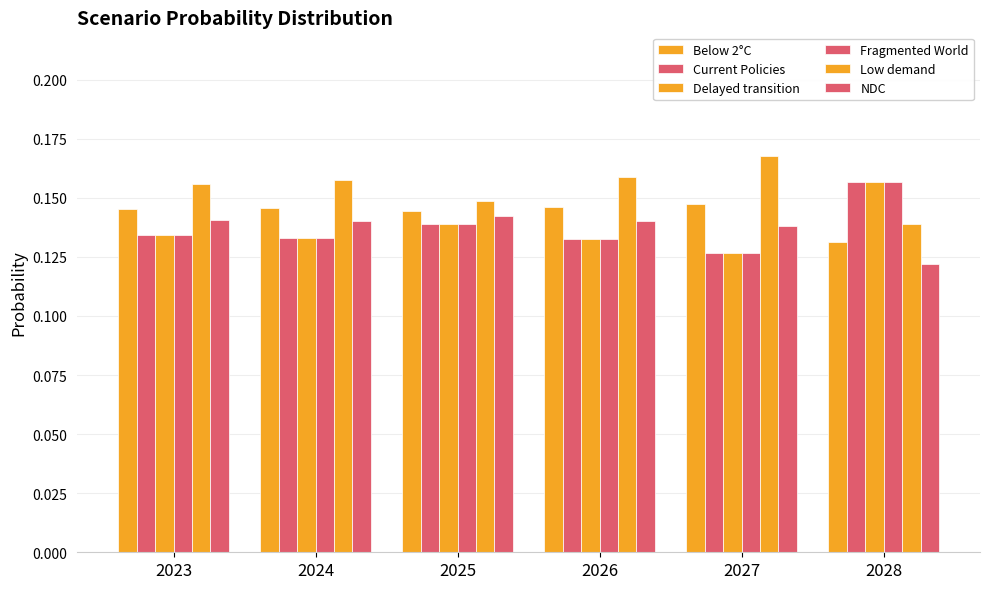

How many bars are there in total?

36